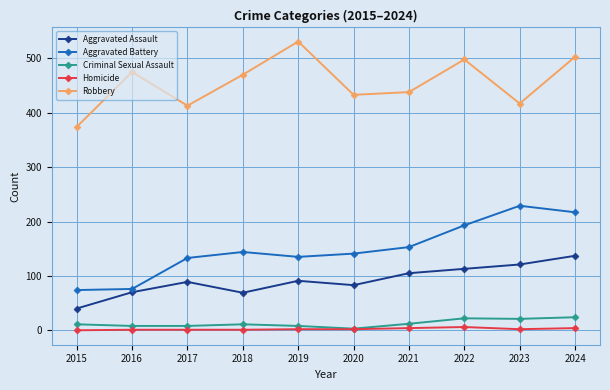

At which category does Aggravated Assault reach its first local valley?

2018